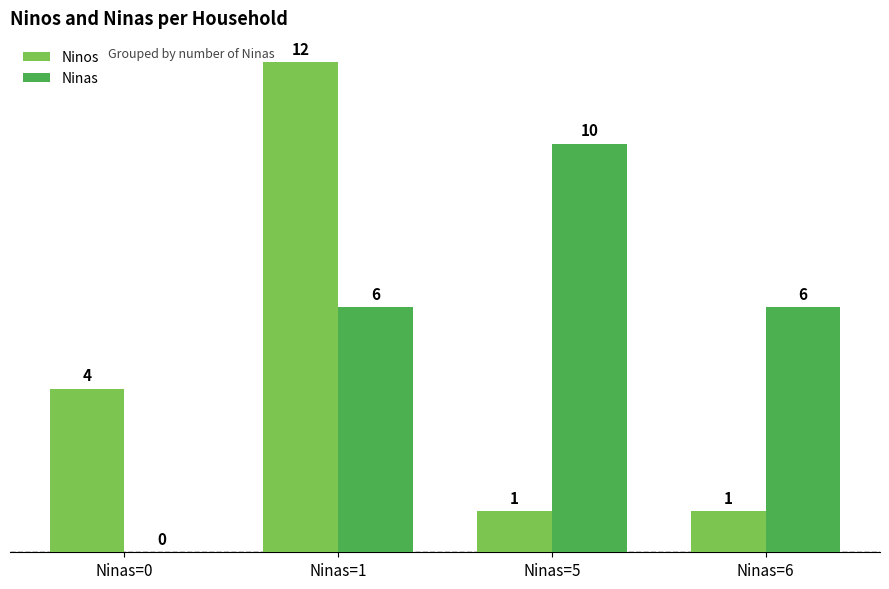

Reading left to right, extract all data points from this chart.

Ninos: Ninas=0=4	Ninas=1=12	Ninas=5=1	Ninas=6=1
Ninas: Ninas=0=0	Ninas=1=6	Ninas=5=10	Ninas=6=6